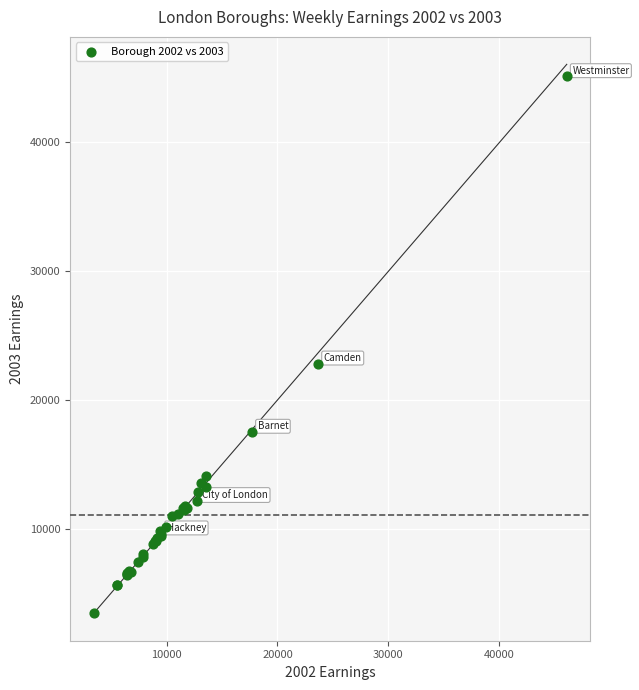

What Y value in the scatter plot is closest to 24307?

22825